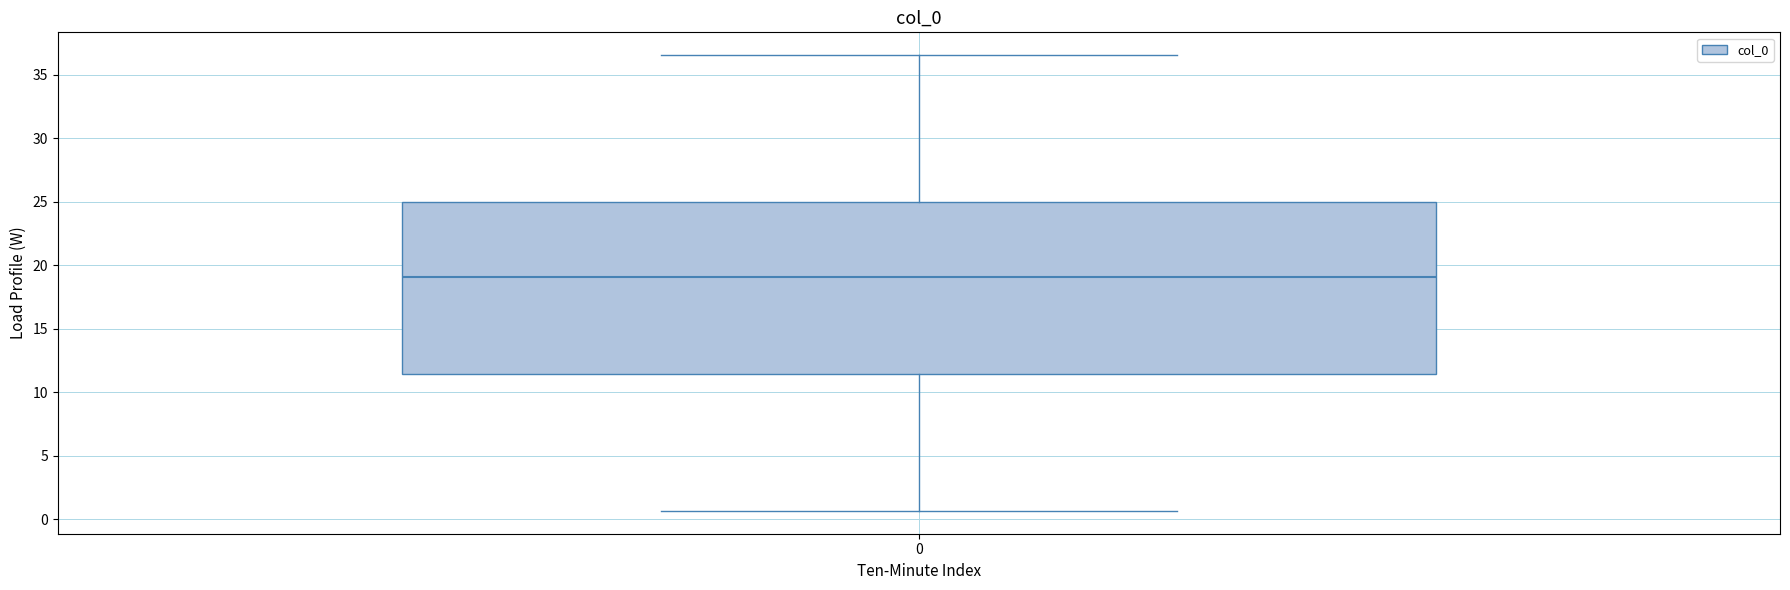

Transcribe this box plot: give where the median line is, the range the box spans, and where the two whiskers end, as read against the y-axis. The values are not printed on the chart, so give them approximately, as read against the axis.

median 19.0, box 11.5 to 25.0, whiskers 0.5 to 36.5